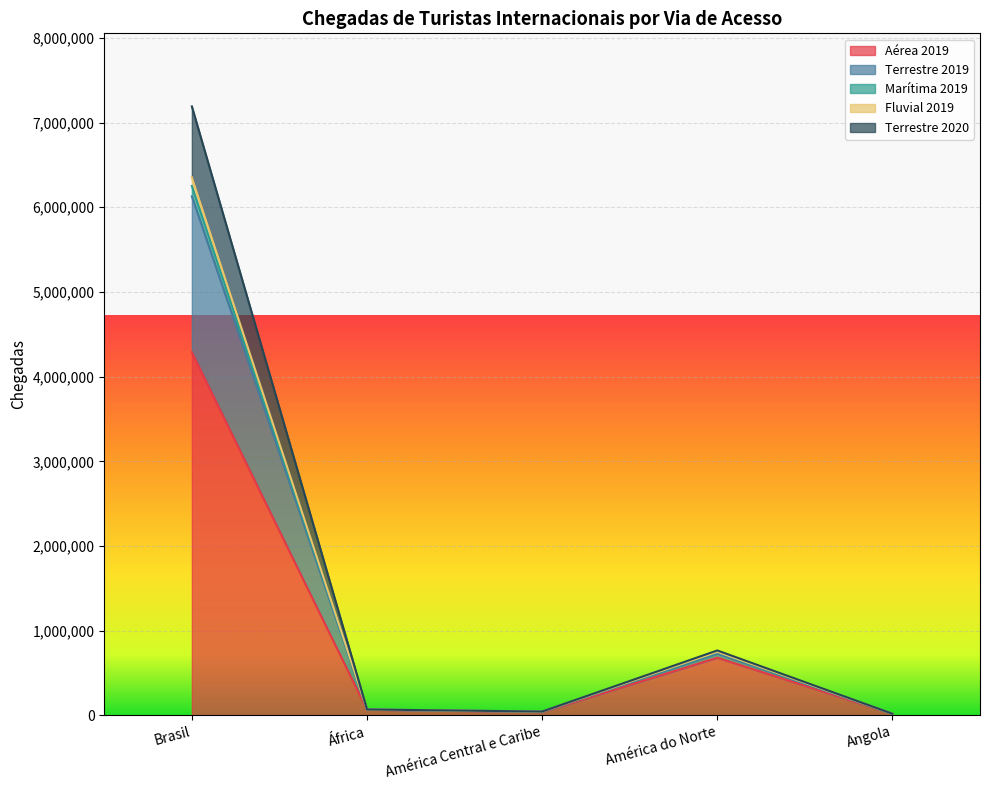

Is it true that Aérea 2019 equals 680593 at América do Norte?

True